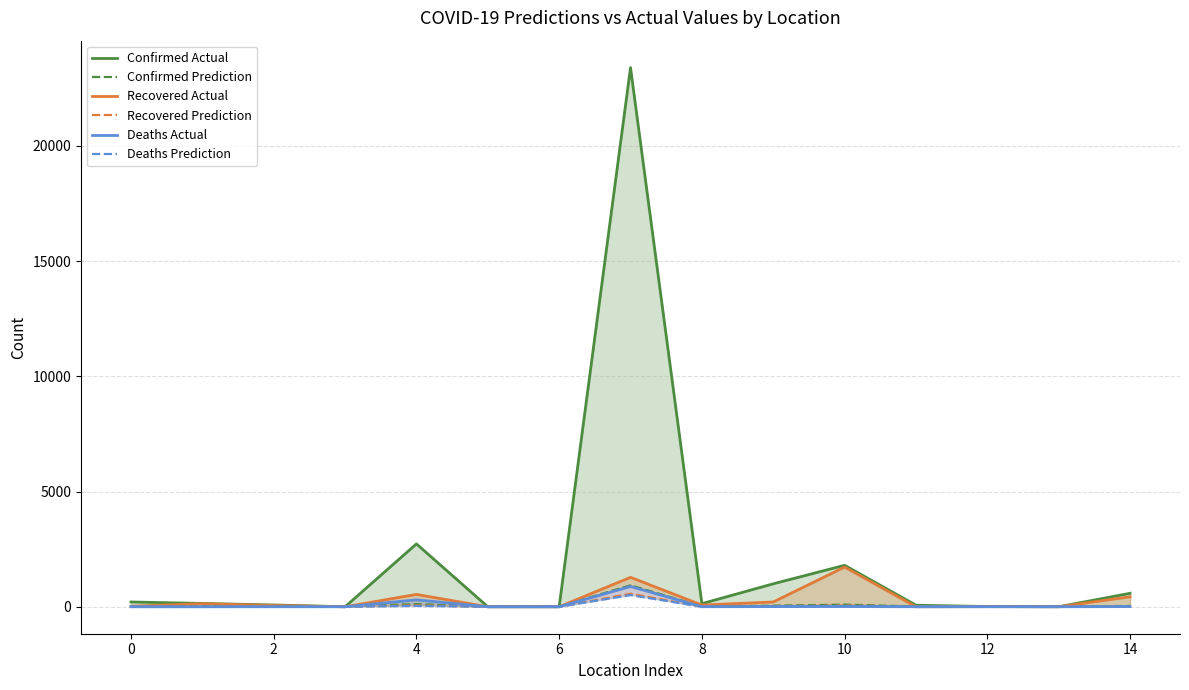

Between 14 and 0, which is larger?

14